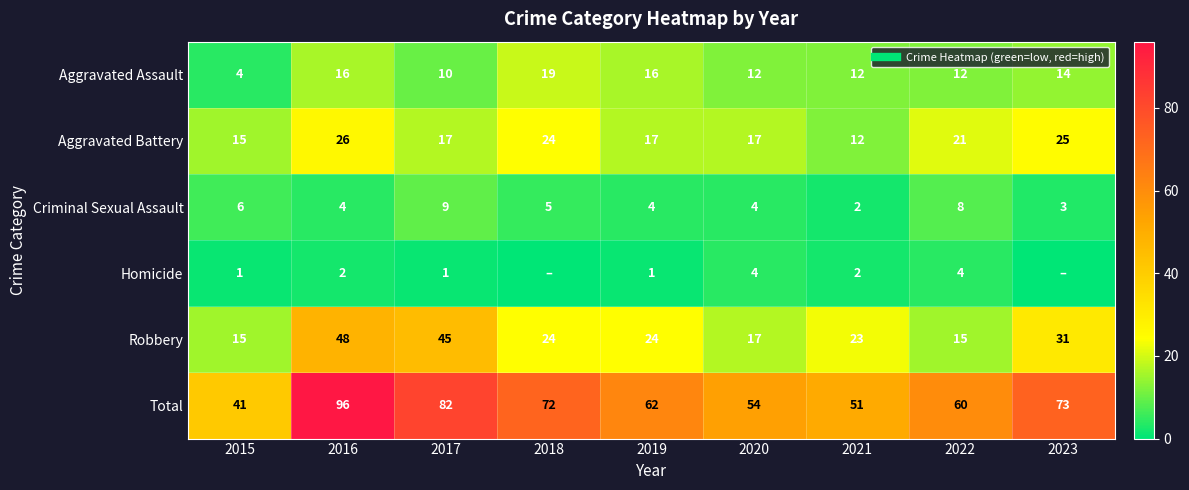

What is the maximum value for Aggravated Battery?

26